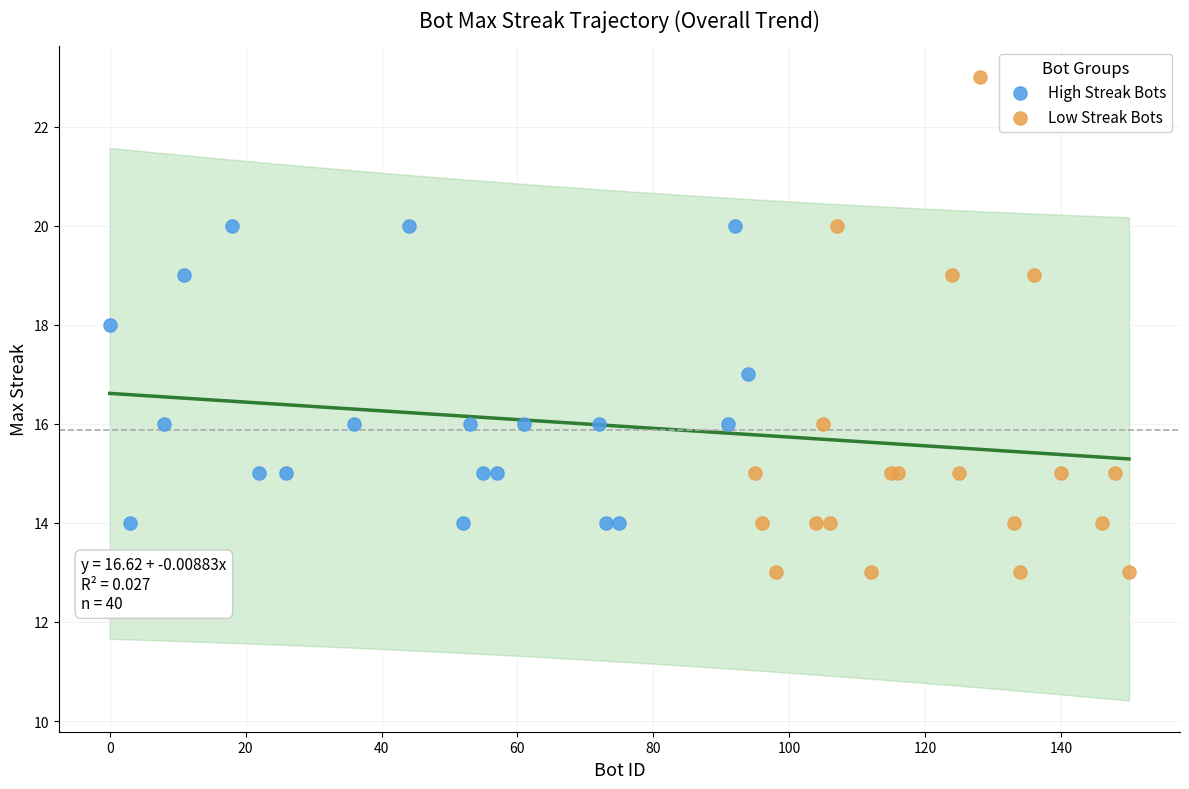

Which series has the largest Y range (max minus min)?

Low Streak Bots